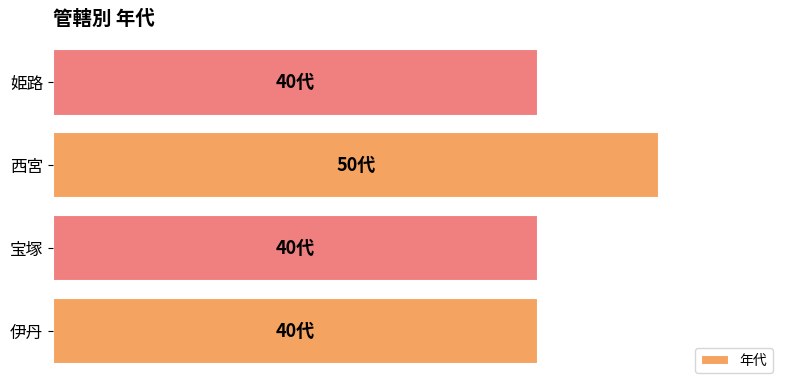

Count the values in the range 40 to 50.

4